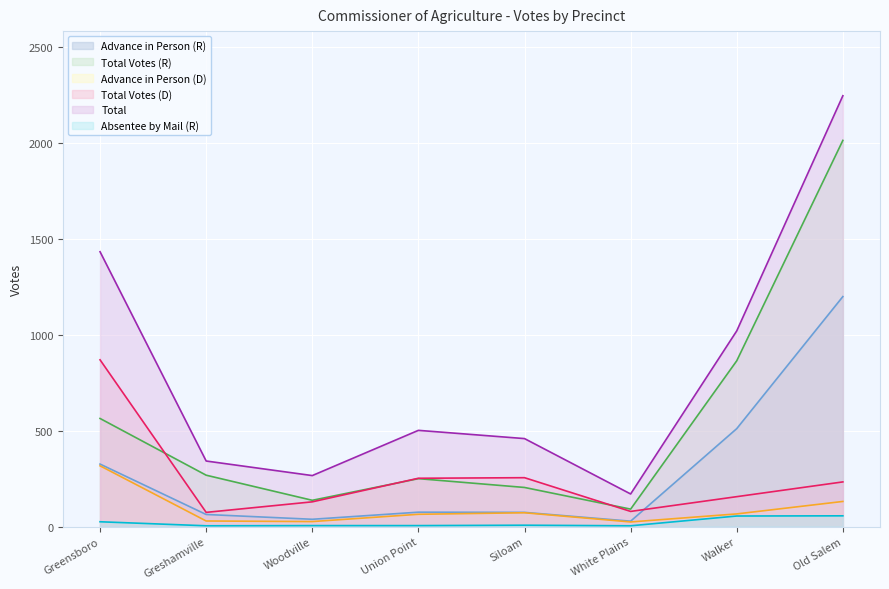

True or false: Total has a value of 797 at Union Point.

False